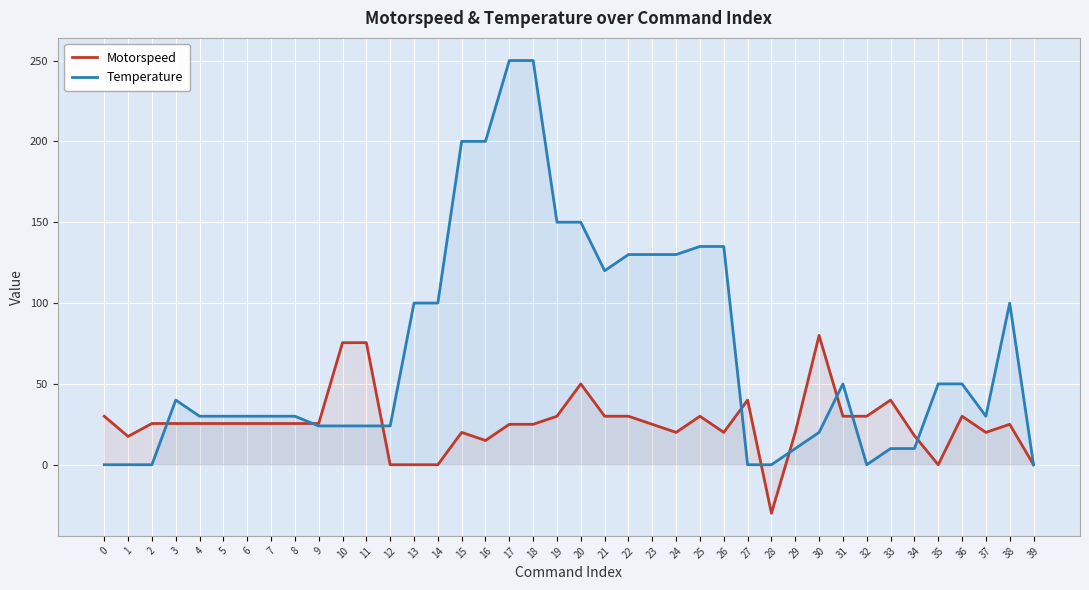

What is the approximate value of Temperature at 22?

130.0